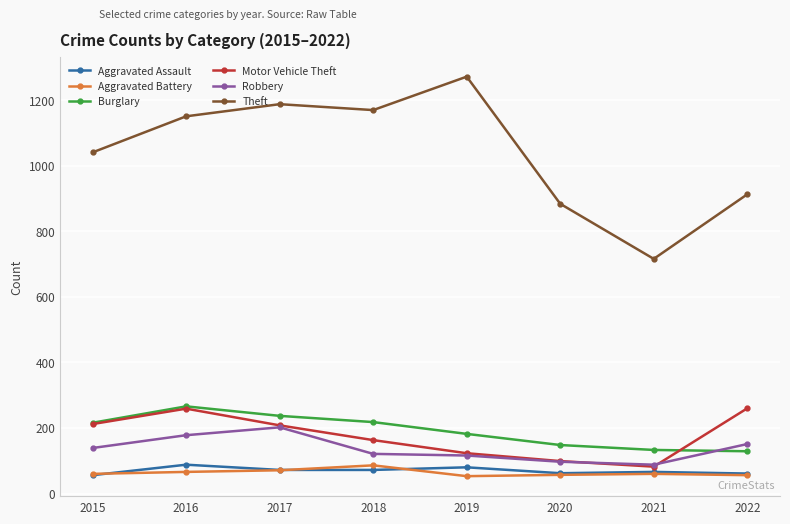

At which label does Theft reach its minimum?

2021